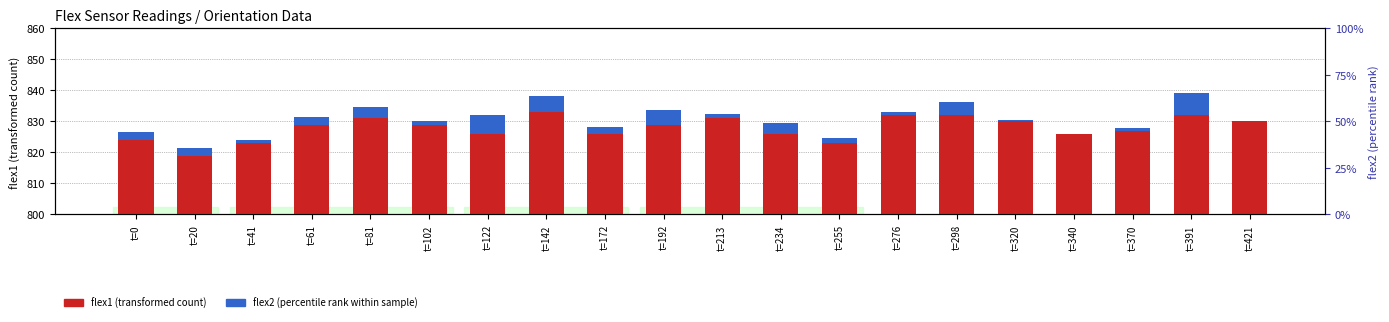

How many categories are shown in the chart?

20